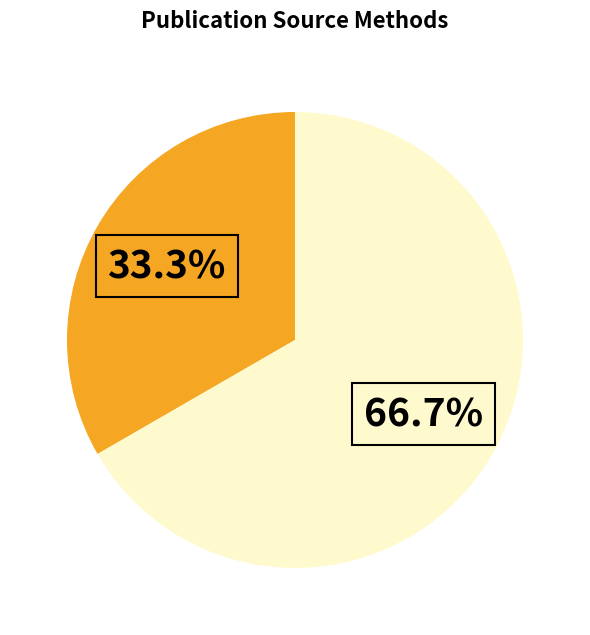

Is there any slice that represents more than half of the pie?

Yes